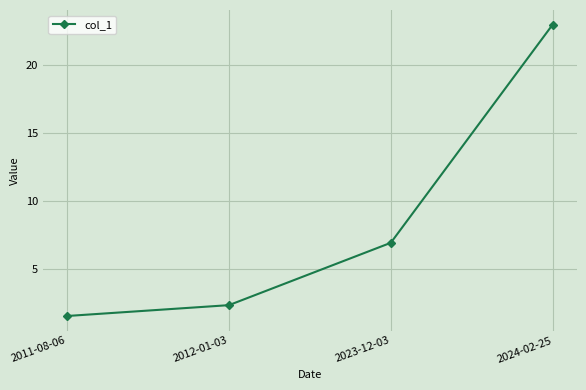

What is the change in value from 2011-08-06 to 2012-01-03?

+0.8